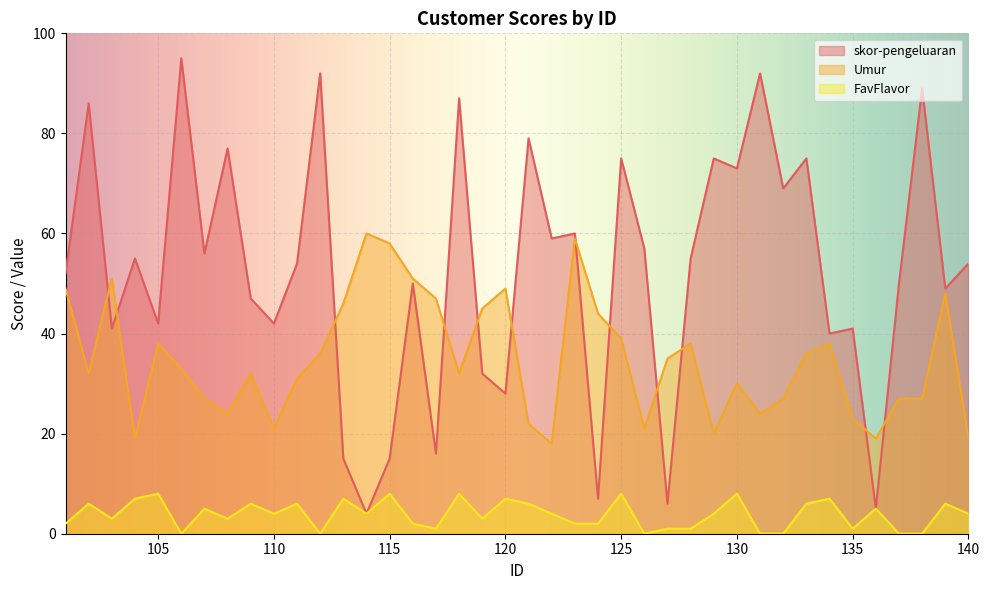

Rank the categories by Umur value from highest to lowest.

114, 123, 115, 103, 116, 101, 120, 139, 117, 113, 119, 124, 125, 105, 128, 134, 112, 133, 127, 106, 102, 109, 118, 111, 130, 107, 132, 137, 138, 108, 131, 135, 121, 110, 126, 129, 104, 136, 140, 122